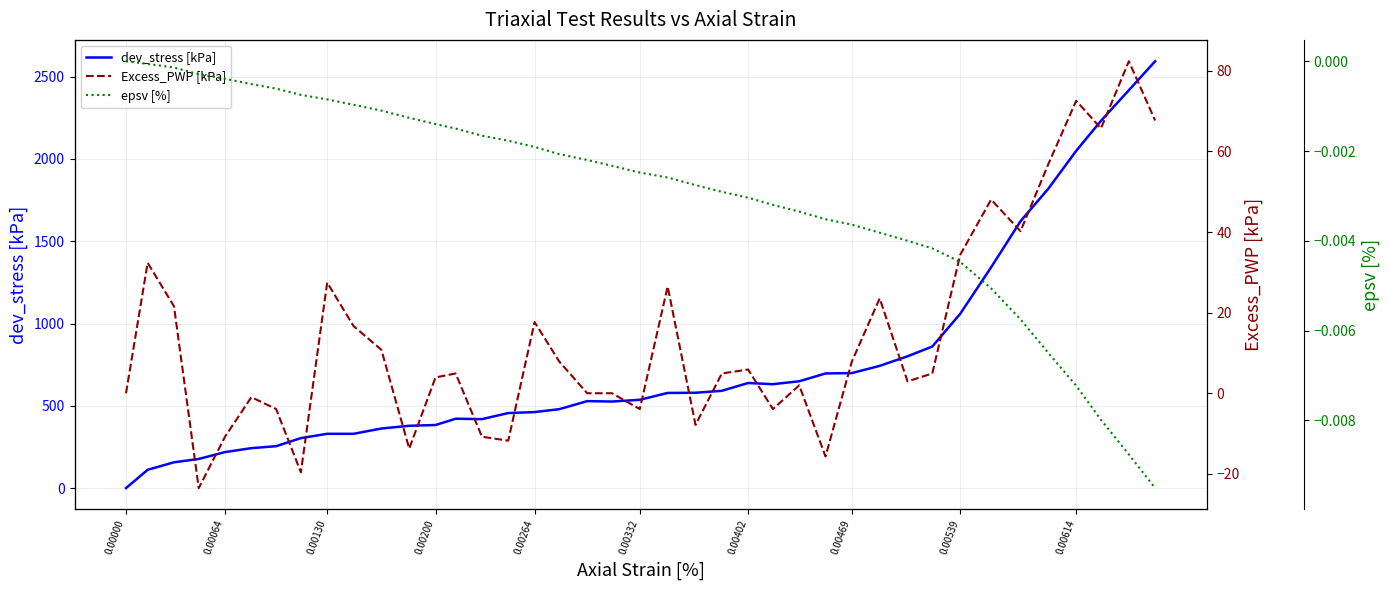

Which series ends up on top after the final intersection of epsv [%] and Excess_PWP [kPa]?

Excess_PWP [kPa]